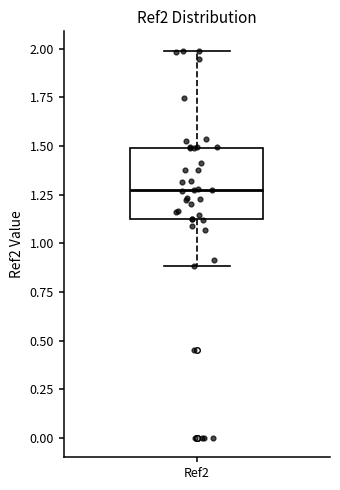

Transcribe this box plot: give where the median line is, the range the box spans, and where the two whiskers end, as read against the y-axis. The values are not printed on the chart, so give them approximately, as read against the axis.

median 1.25, box 1.10 to 1.50, whiskers 0.90 to 2.00